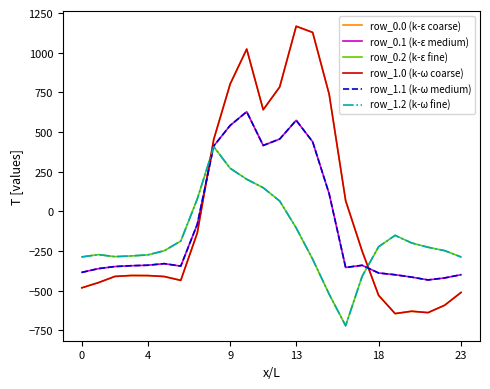

What is the label of the 22nd point from the left?

21